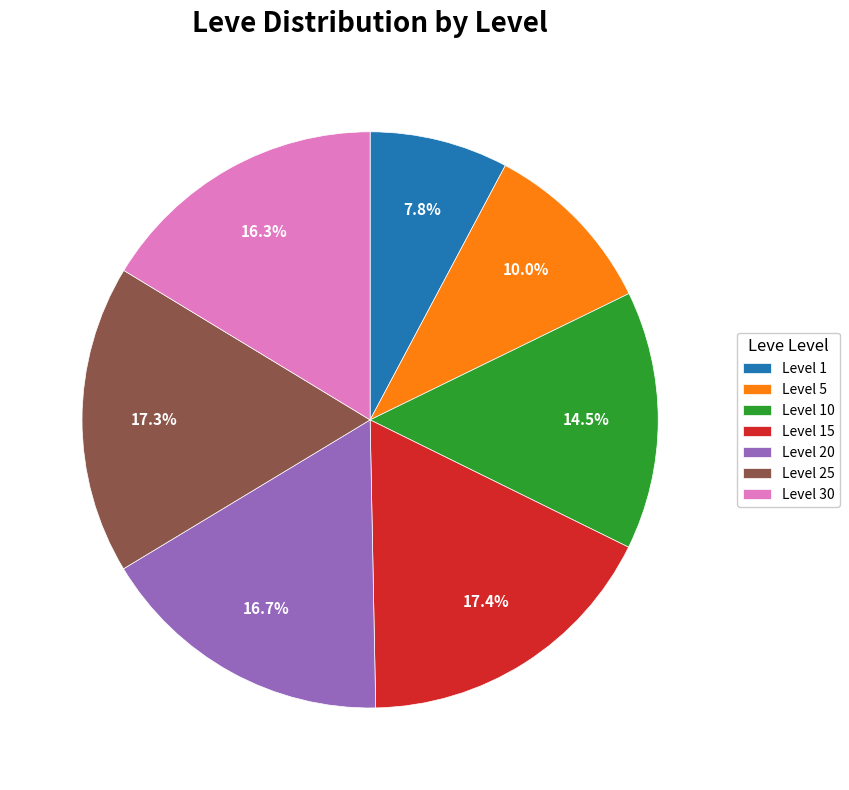

How many segments does this pie chart have?

7